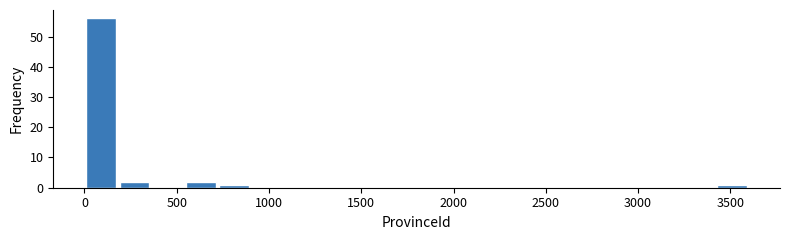

Read against the x-axis, roughly where is the centre of the tallest bar?

100